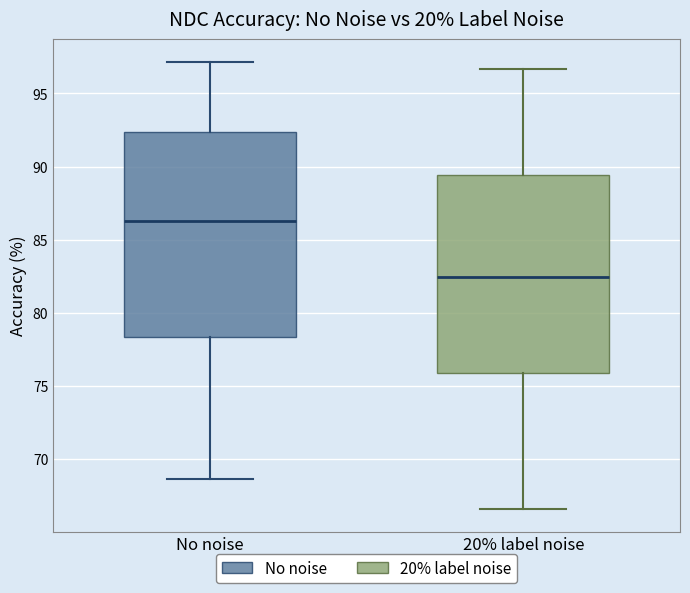

Which box's median line is the lowest?

20% label noise